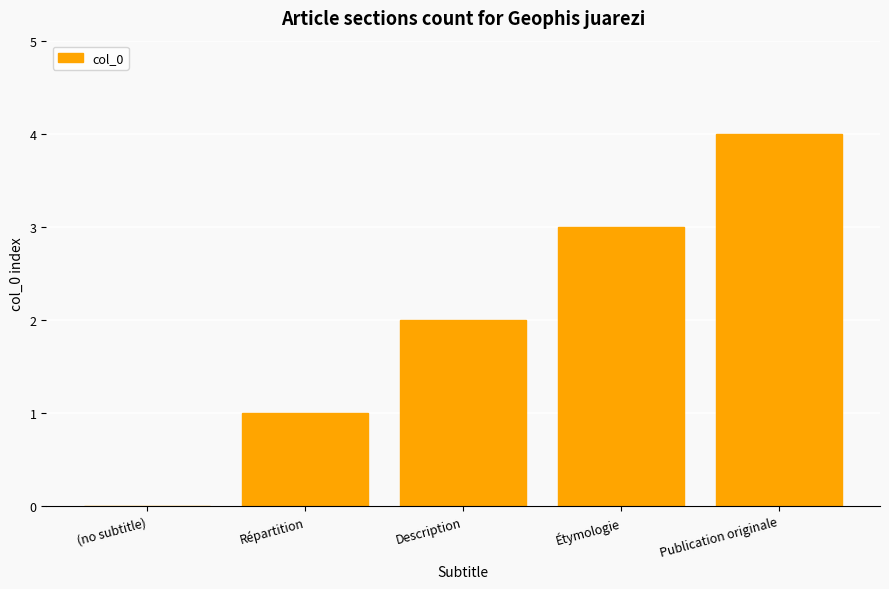

What is the change in value from (no subtitle) to Répartition?

+1